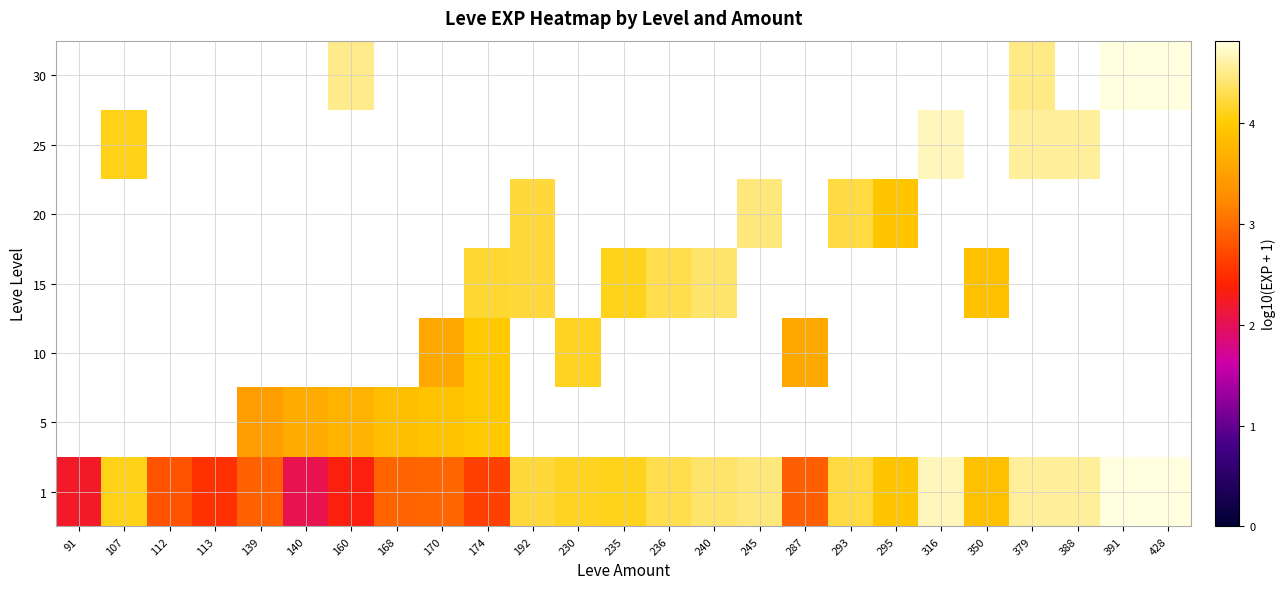

The 1 series shows 4.4 at 245. True or false?

True